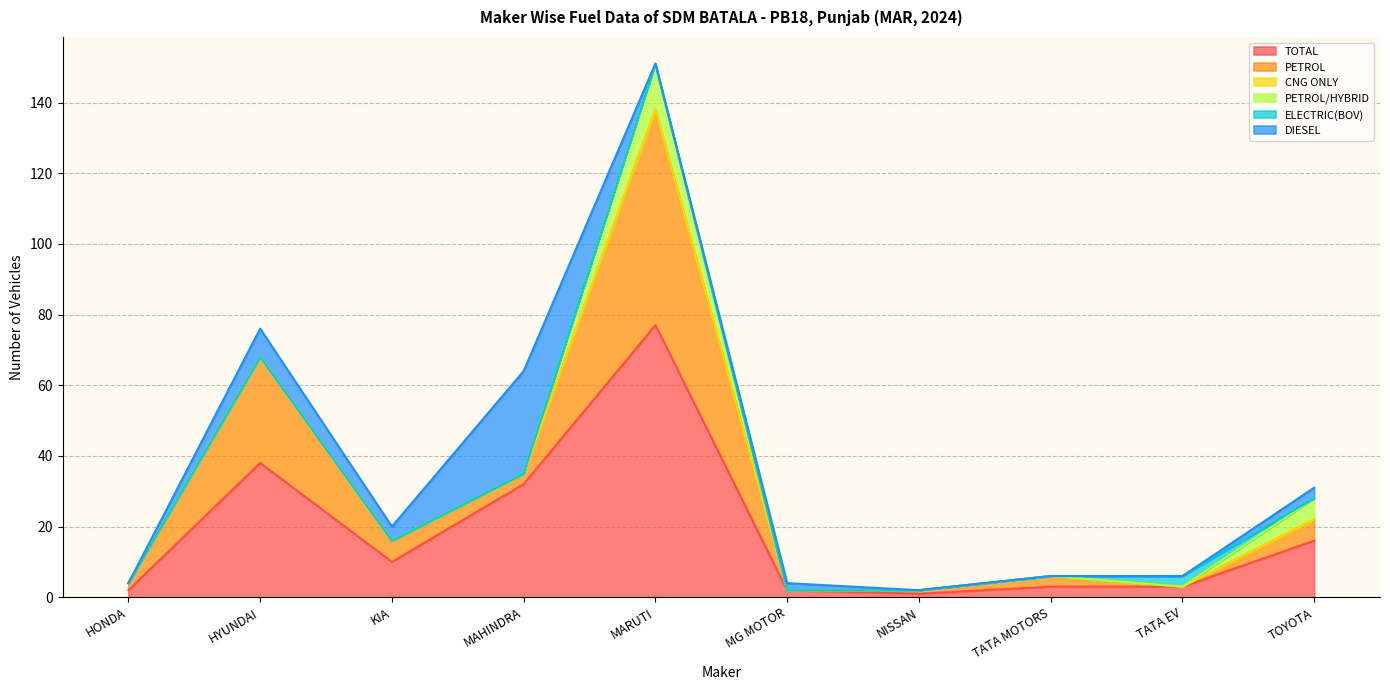

What position from the right is KIA INDIA PRIVATE LIMITED?

8